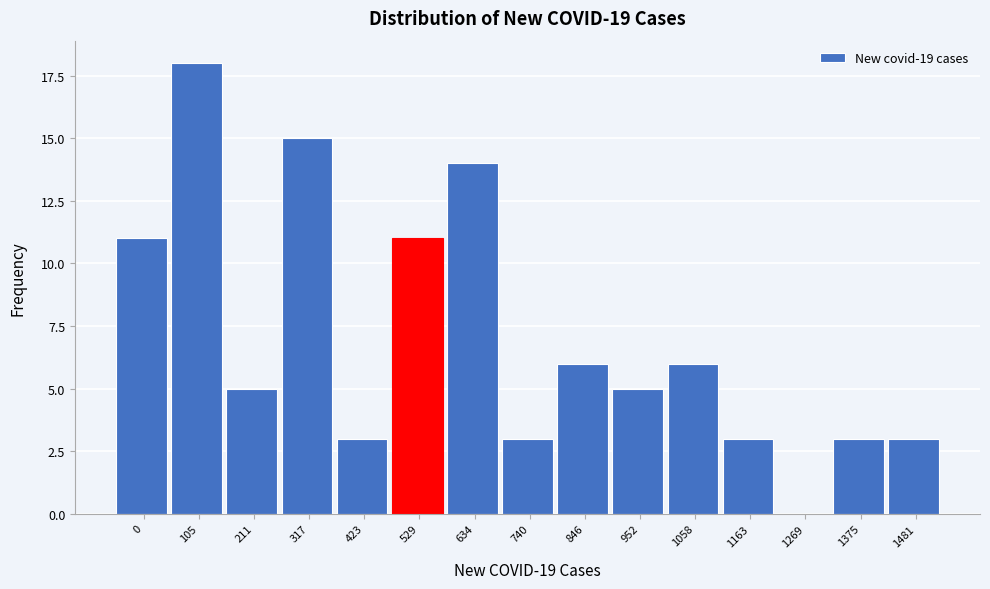

Reading left to right, transcribe all the data shown in this chart.

0=11	105=18	211=5	317=15	423=3	529=11	634=14	740=3	846=6	952=5	1058=6	1163=3	1269=0	1375=3	1481=3